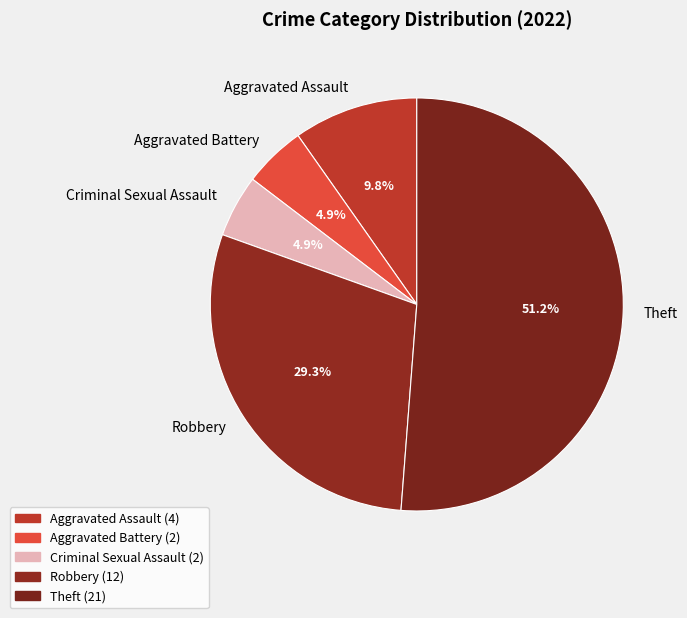

Is it true that Aggravated Battery is 5% of the pie?

True